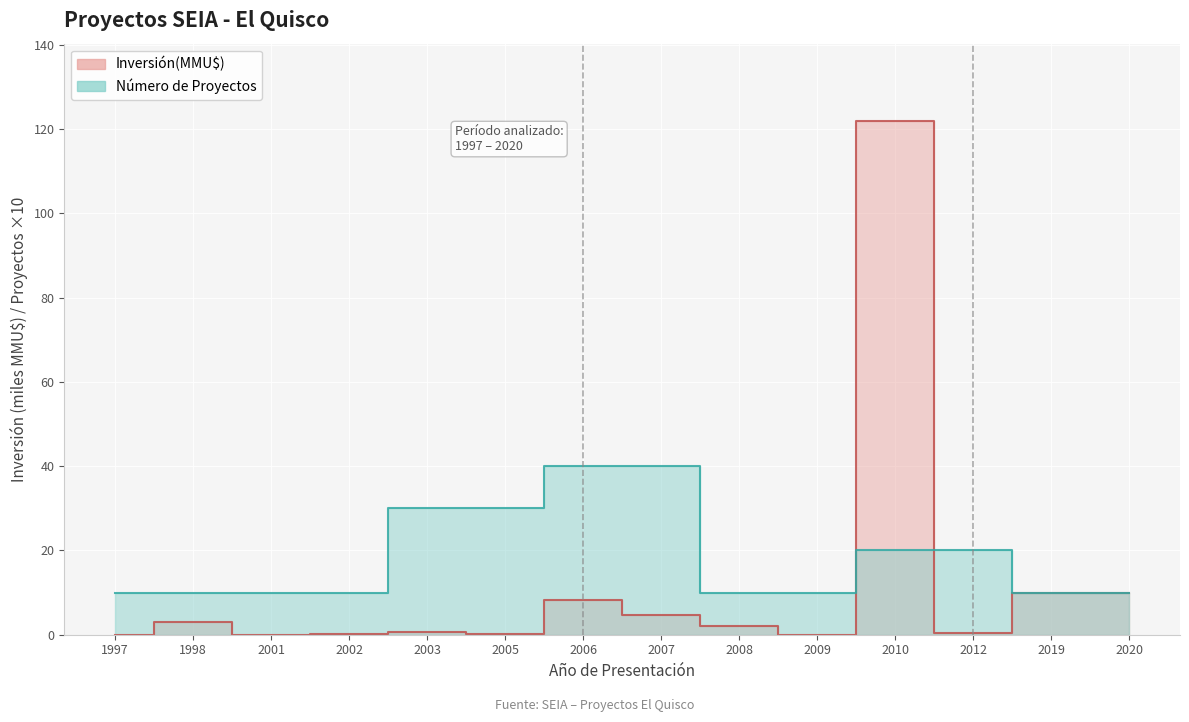

Is the value of Número de Proyectos at 2006 greater than the value of Inversión(MMU$) at 2002?

Yes